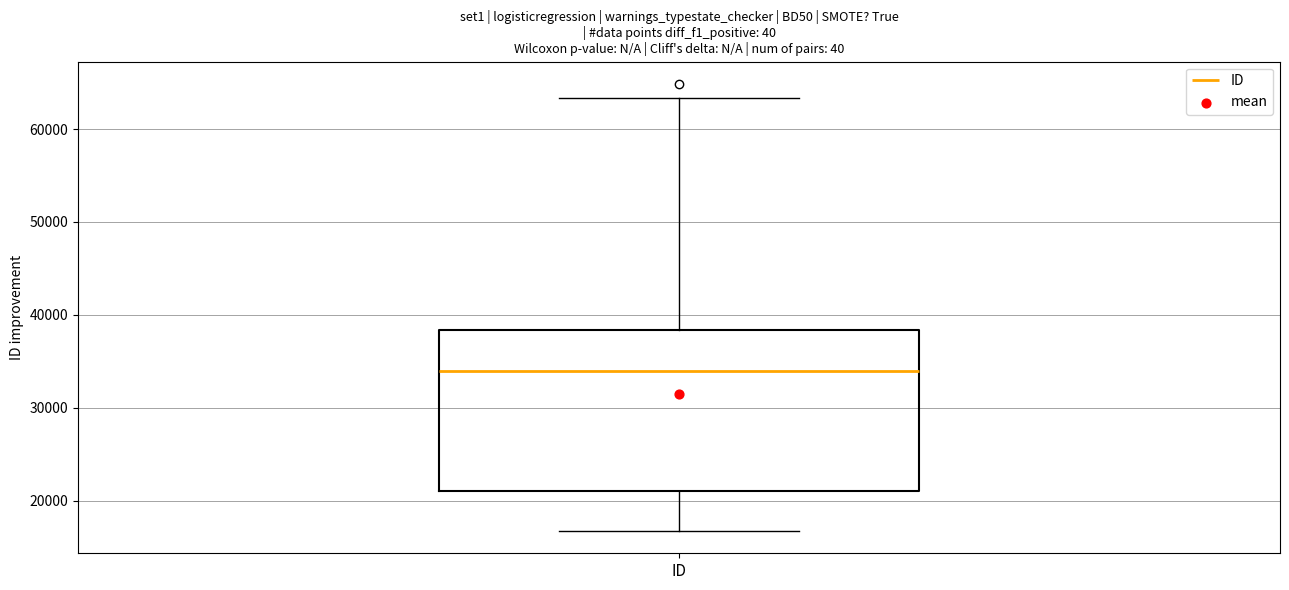

Read this box plot against the y-axis: the position of the median line, the range covered by the box, and the ends of both whiskers. The values are not printed on the chart, so give them approximately, as read against the axis.

median 34000, box 21000 to 38000, whiskers 17000 to 63000